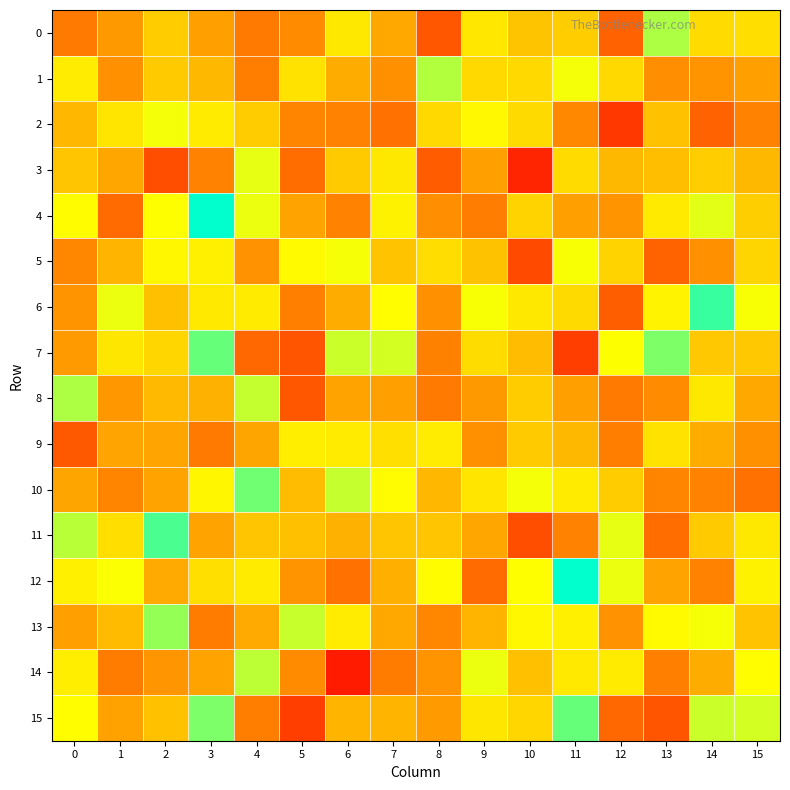

Between 4 and 11, which series saw the biggest shift?

15